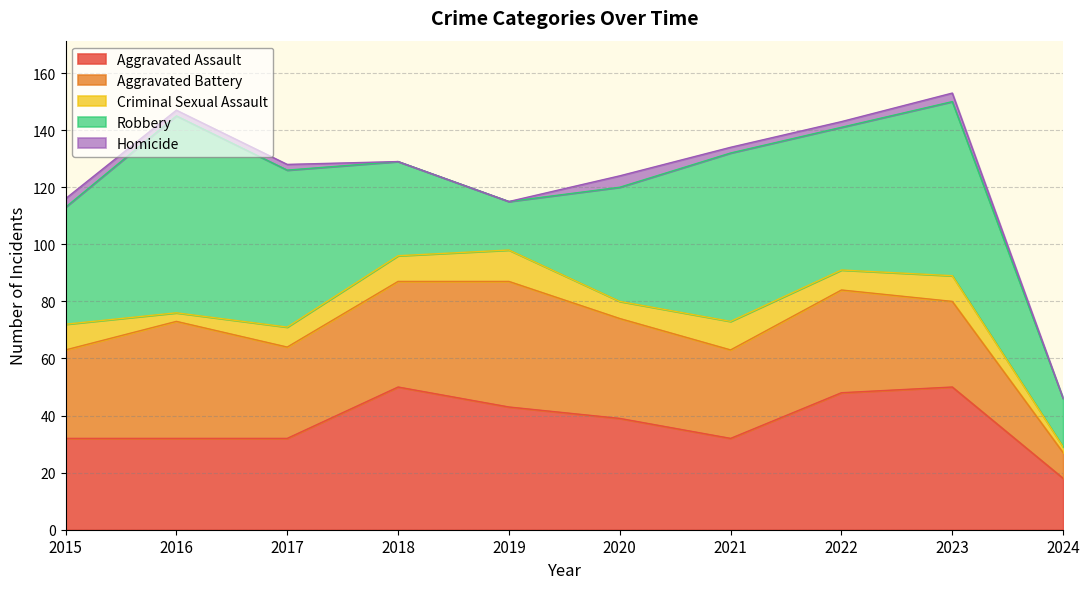

What is the highest value of the Aggravated Battery series?

44